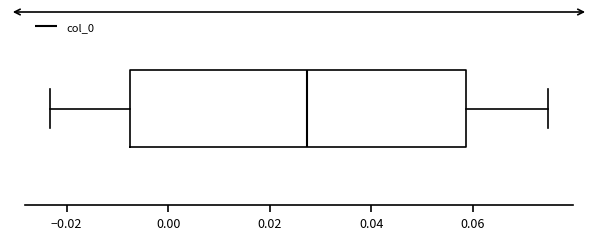

Transcribe this box plot: give where the median line is, the range the box spans, and where the two whiskers end, as read against the x-axis. The values are not printed on the chart, so give them approximately, as read against the axis.

median 0.028, box -0.008 to 0.058, whiskers -0.024 to 0.074